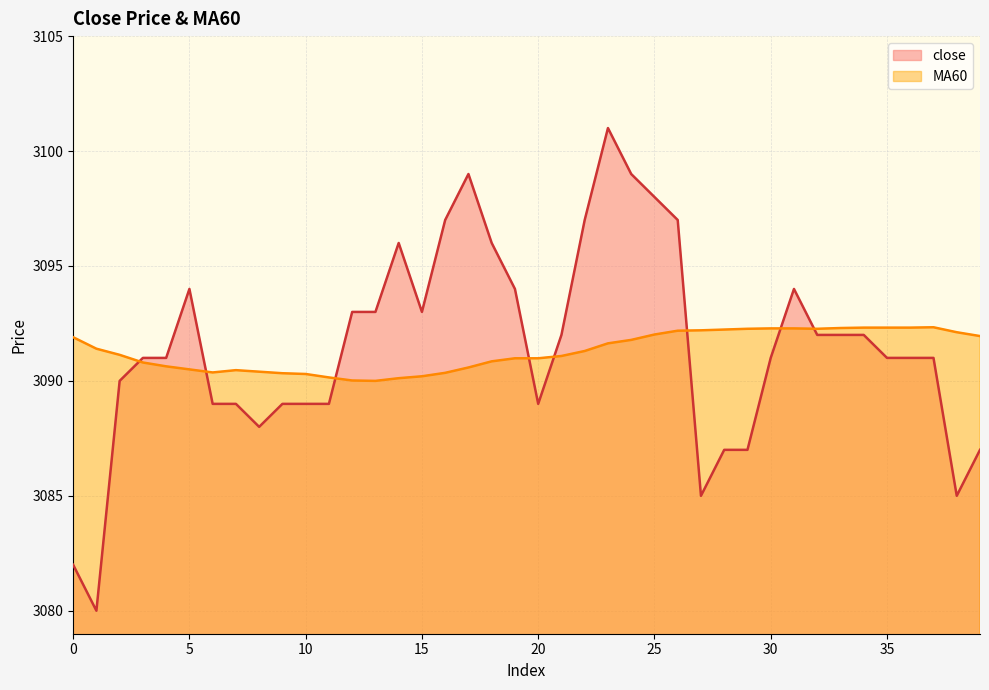

True or false: close has a value of 4476.3 at 9.

False